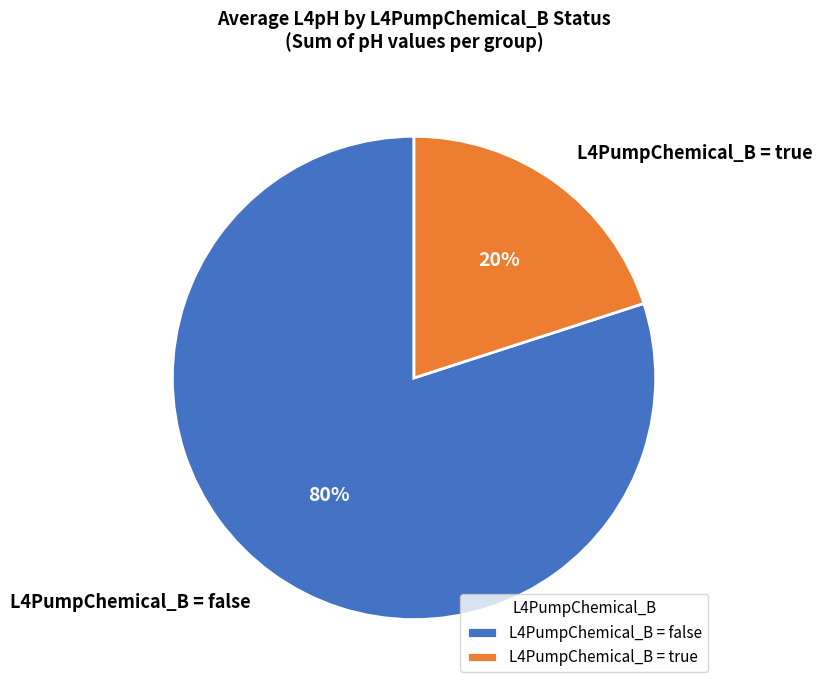

Which category has the biggest portion of the pie?

L4PumpChemical_B = false